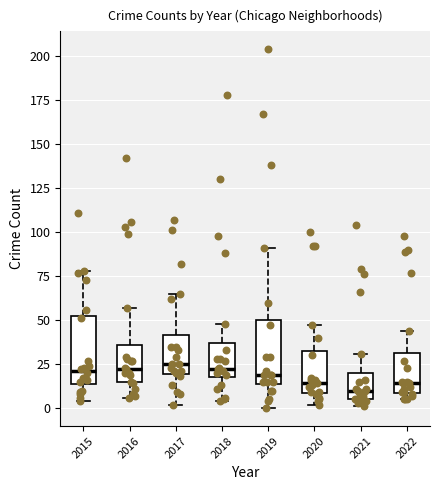

Reading left to right, read every box against the y-axis: the position of its median line, the range the box covers, and the ends of its whiskers. The values are not printed on the chart, so give them approximately, as read against the axis.

2015: median 20, box 15 to 50, whiskers 5 to 80
2016: median 25, box 15 to 35, whiskers 5 to 55
2017: median 25, box 20 to 40, whiskers 0 to 65
2018: median 25, box 20 to 35, whiskers 5 to 50
2019: median 20, box 15 to 50, whiskers 0 to 90
2020: median 15, box 10 to 35, whiskers 0 to 45
2021: median 10, box 5 to 20, whiskers 0 to 30
2022: median 15, box 10 to 30, whiskers 5 to 45